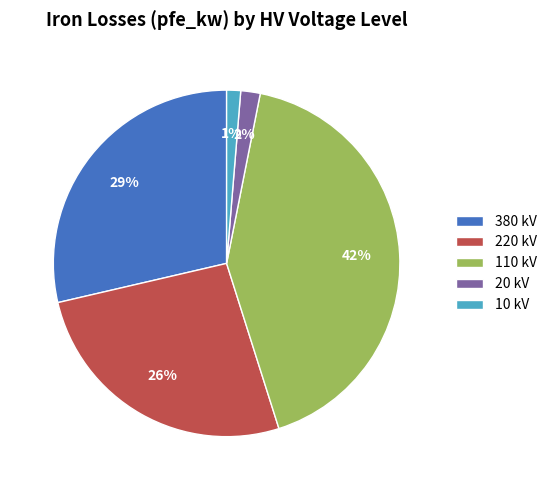

Approximately how many times larger is the value at 220 kV compared to 380 kV?

0.9